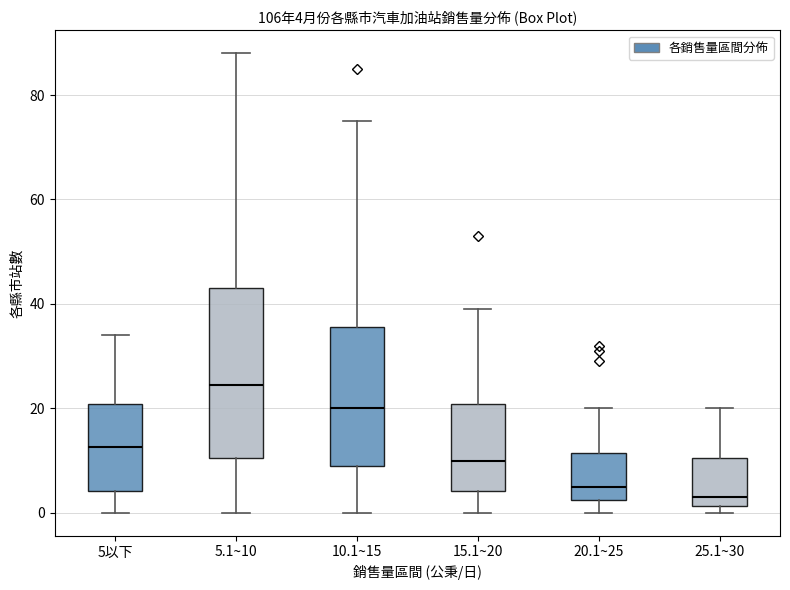

Which box's median line is the lowest?

25.1~30